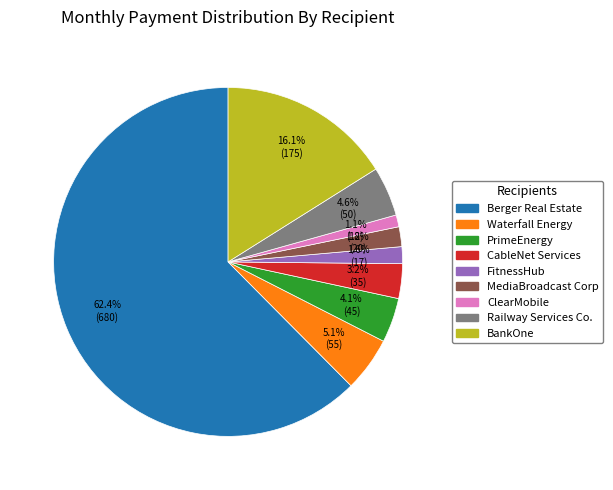

To the nearest percent, what is the difference between the largest and smallest slice percentages?

61%